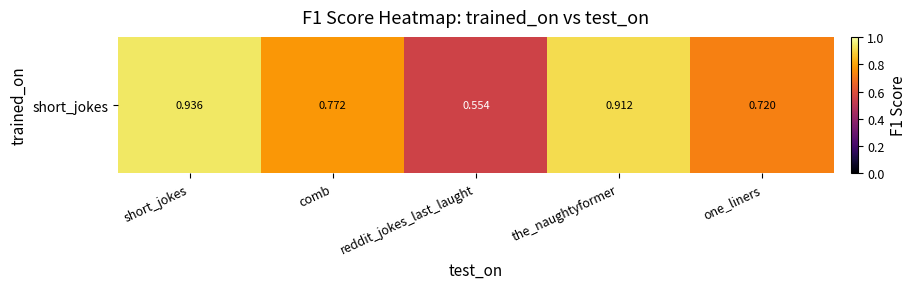

Rank the categories by value from lowest to highest.

reddit_jokes_last_laught, one_liners, comb, the_naughtyformer, short_jokes